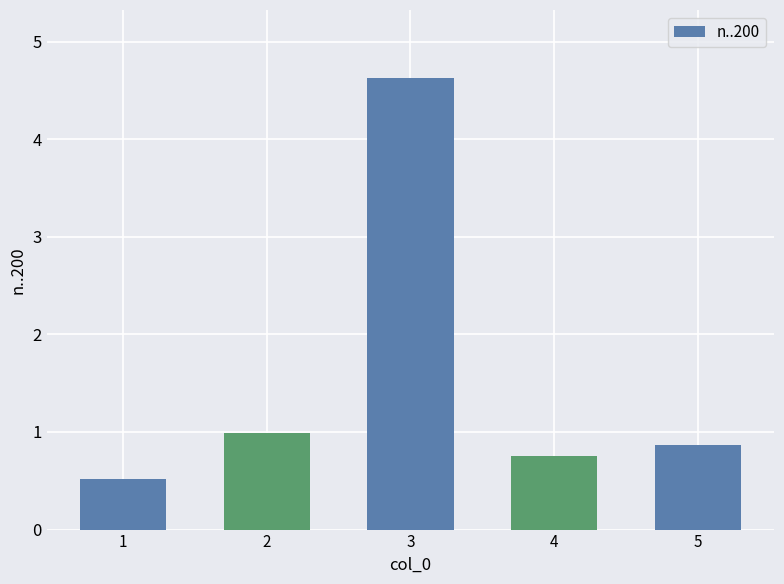

At which label is the value closest to 2?

2